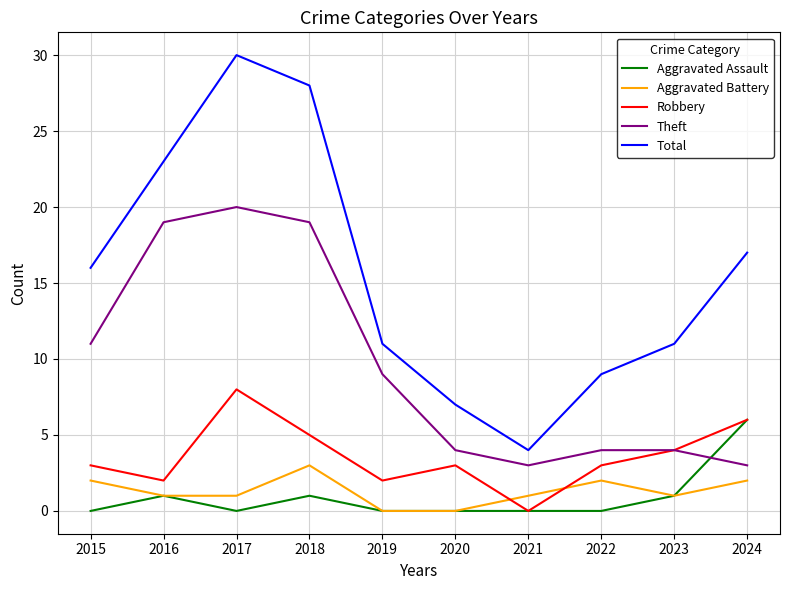

At which category is the sum across all series the highest?

2017